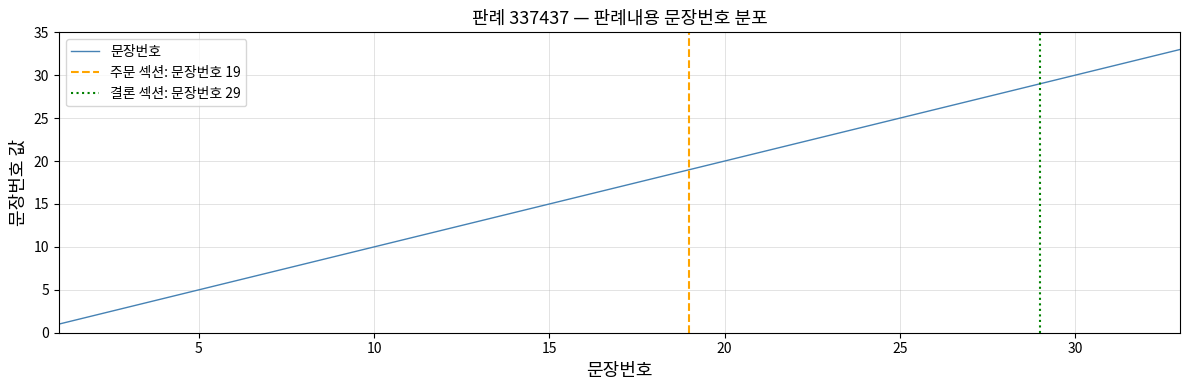

Rank the categories by value from lowest to highest.

1, 2, 3, 4, 5, 6, 7, 8, 9, 10, 11, 12, 13, 14, 15, 16, 17, 18, 19, 20, 21, 22, 23, 24, 25, 26, 27, 28, 29, 30, 31, 32, 33